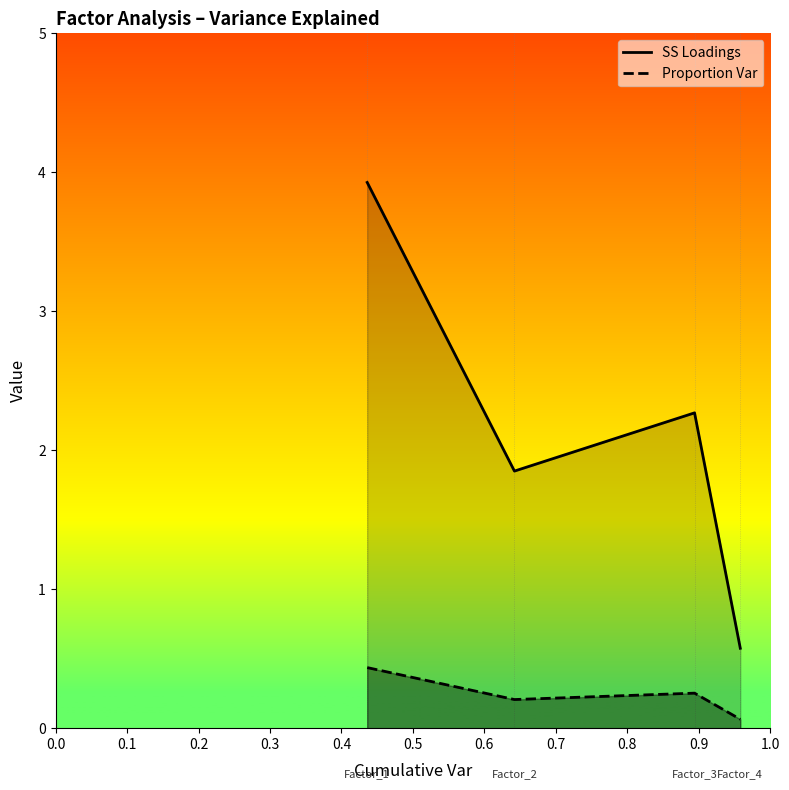

What is the difference between the maximum and minimum values in the Proportion Var series?

0.4